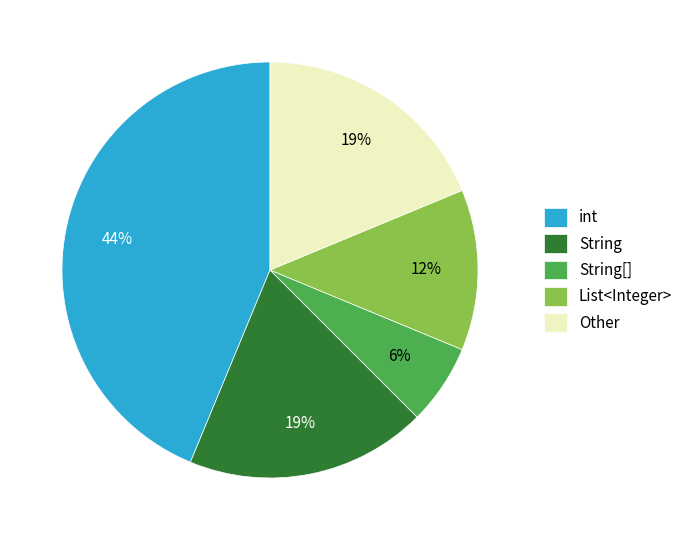

True or false: String[] accounts for 17% of the total.

False